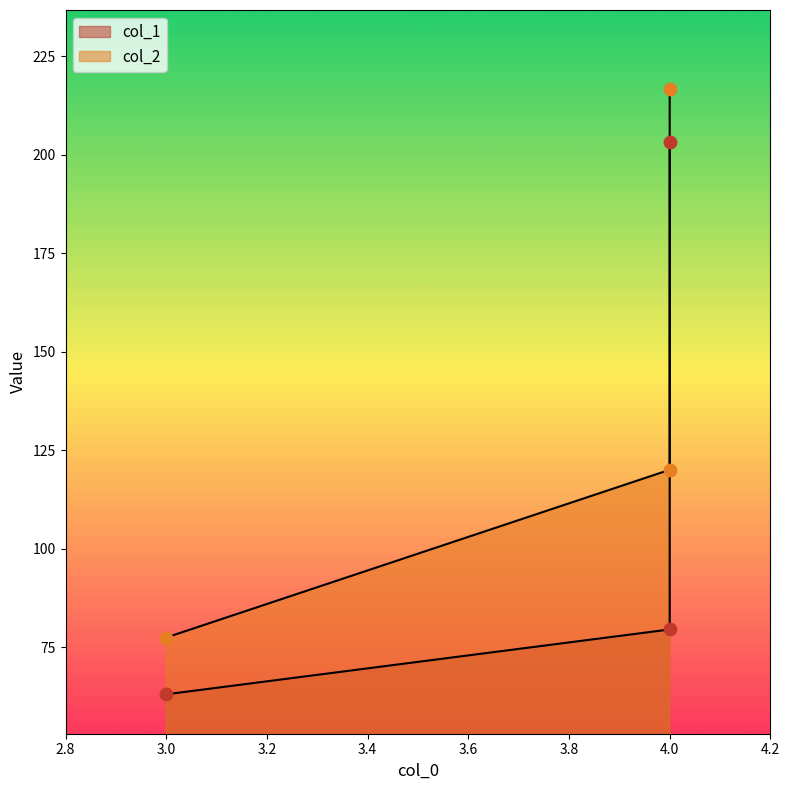

Is the value of col_2 at 4 greater than the value of col_1 at 3?

Yes